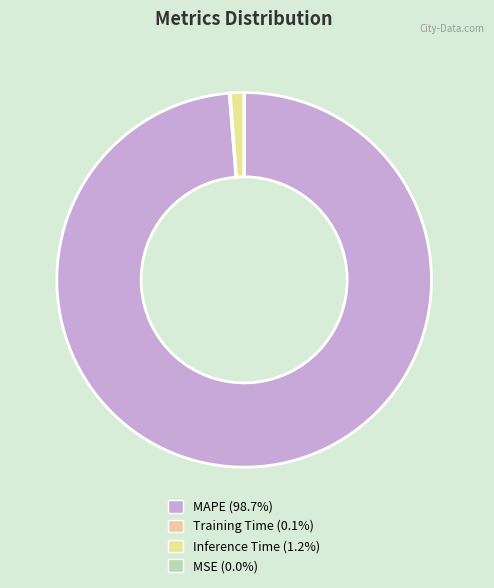

What is the largest slice in the pie chart?

MAPE